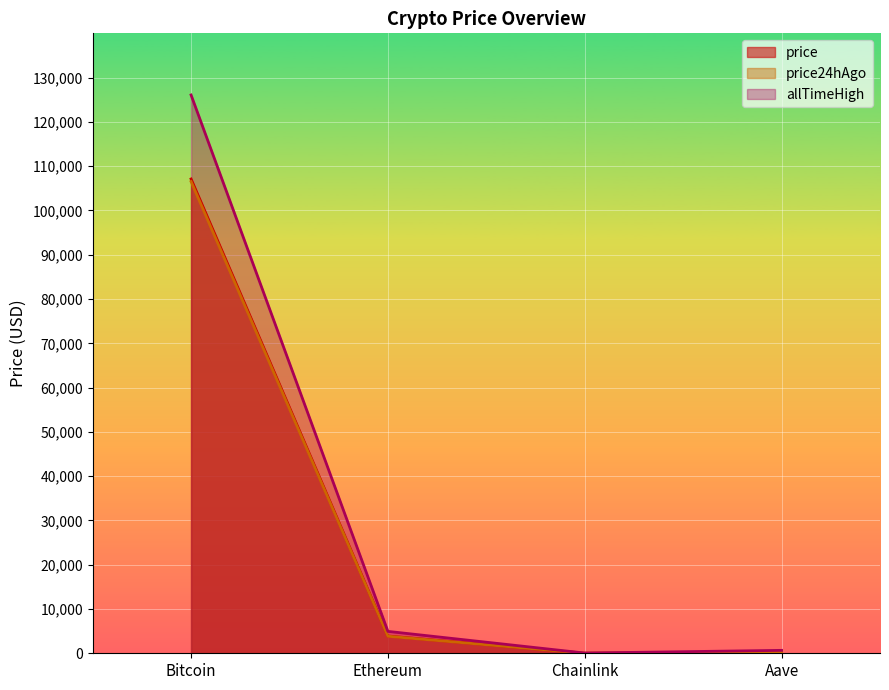

Where does the price series first go above 3901?

Bitcoin